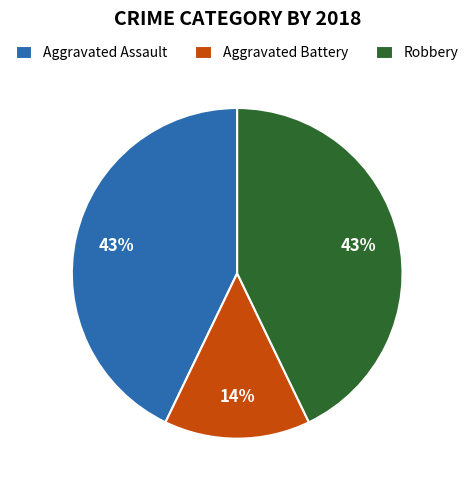

To the nearest percent, what is the average slice percentage?

33%